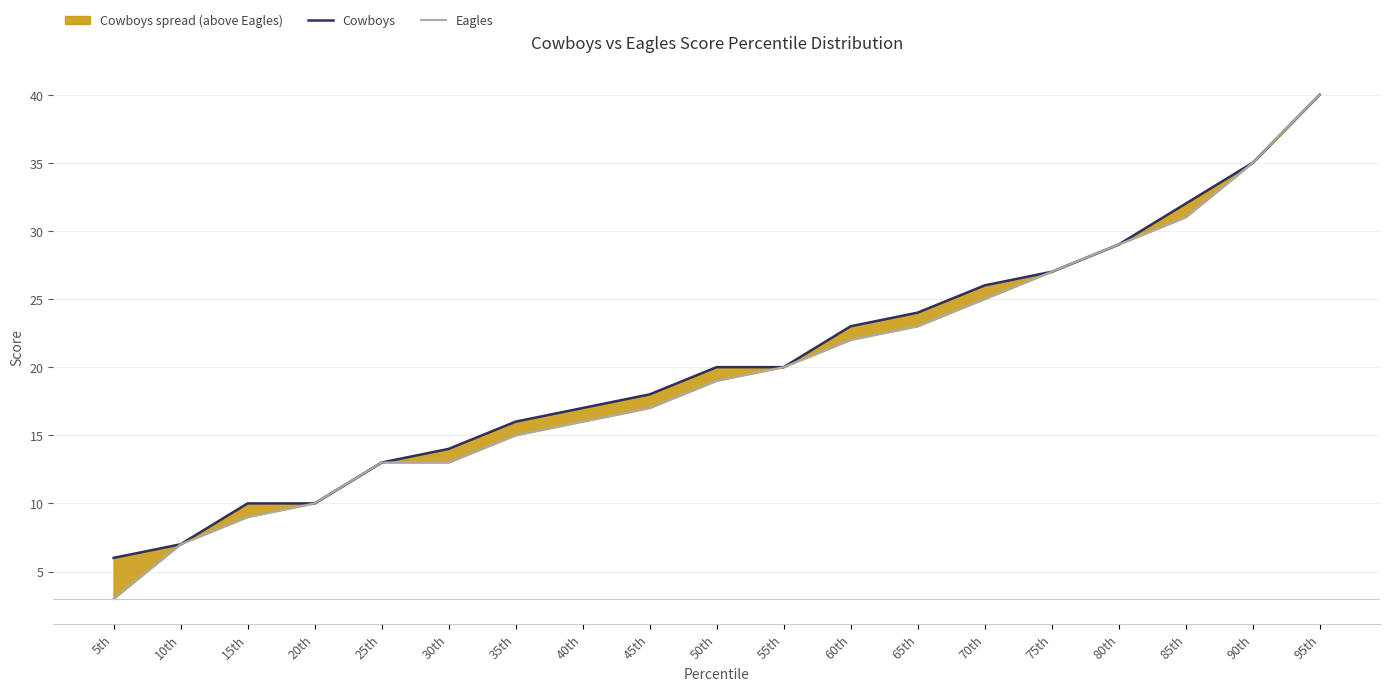

How many values in the Cowboys series are below 20?

9